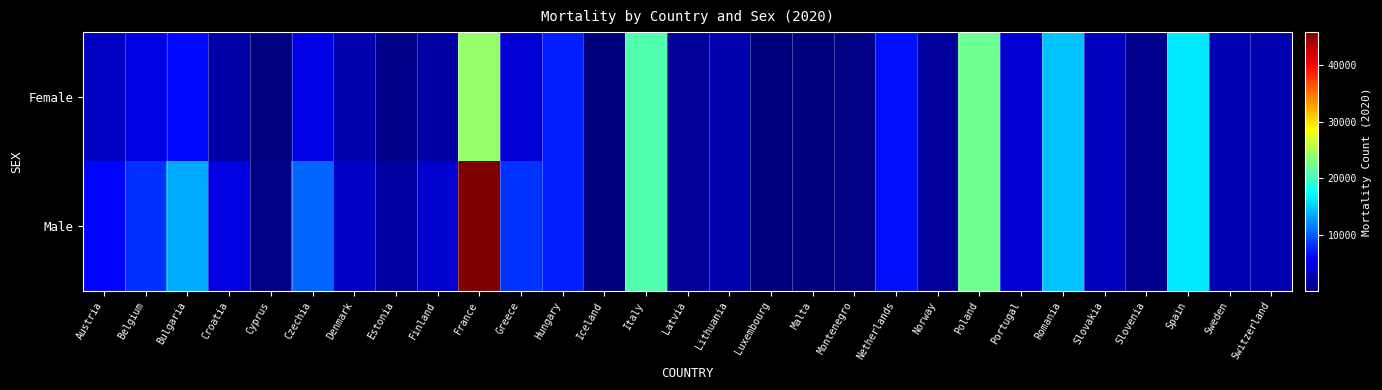

Which series has the largest range (max minus min)?

Male